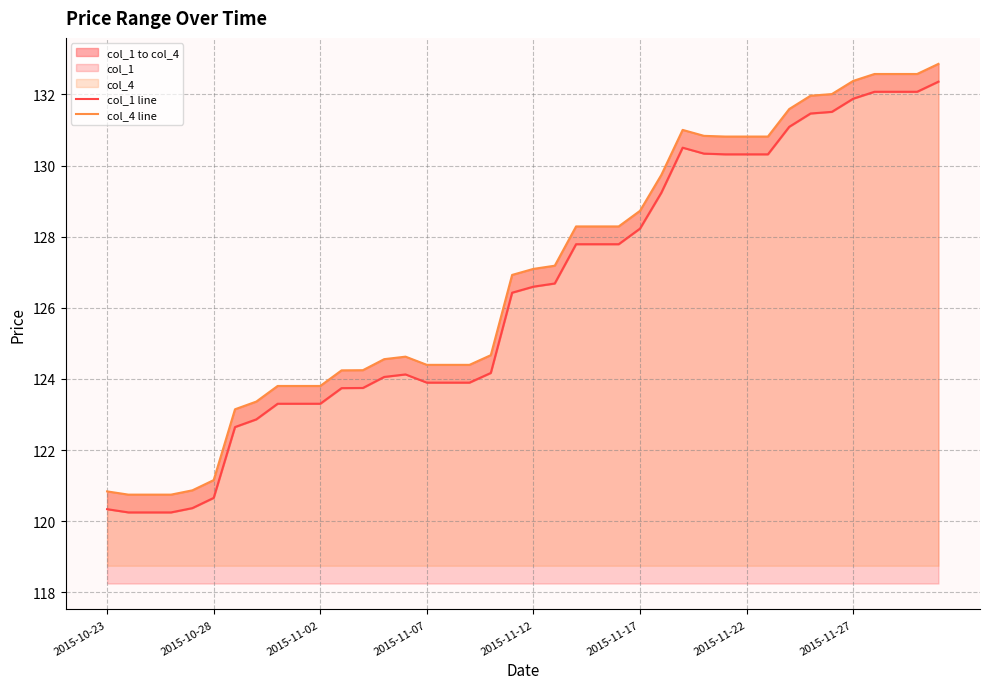

What is the value of the col_4 line point at the 29th from the left?

130.8